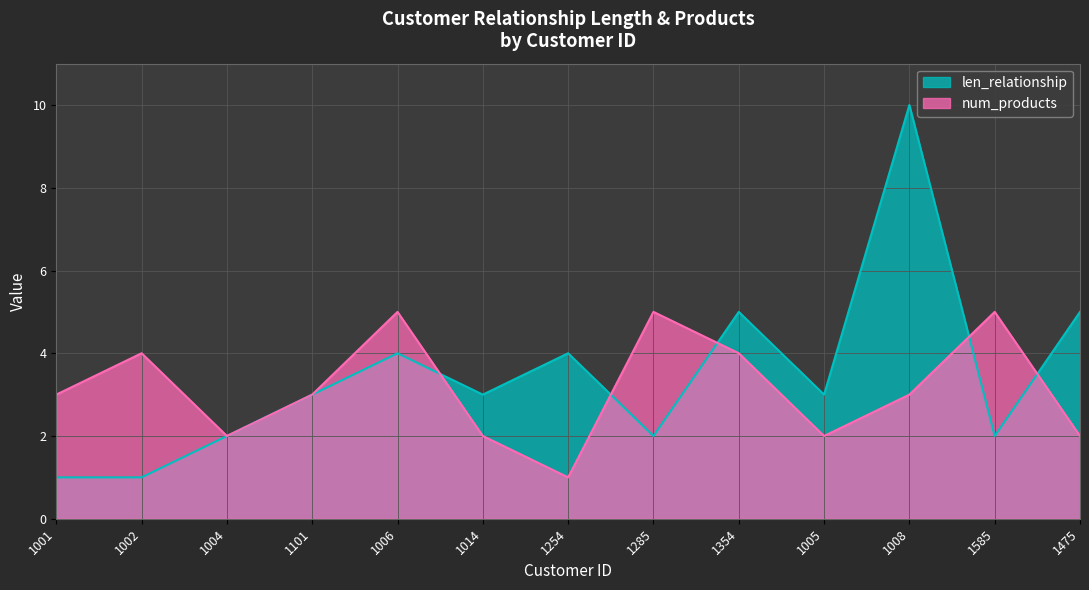

What is the difference between the second highest and minimum values in the len_relationship series?

4